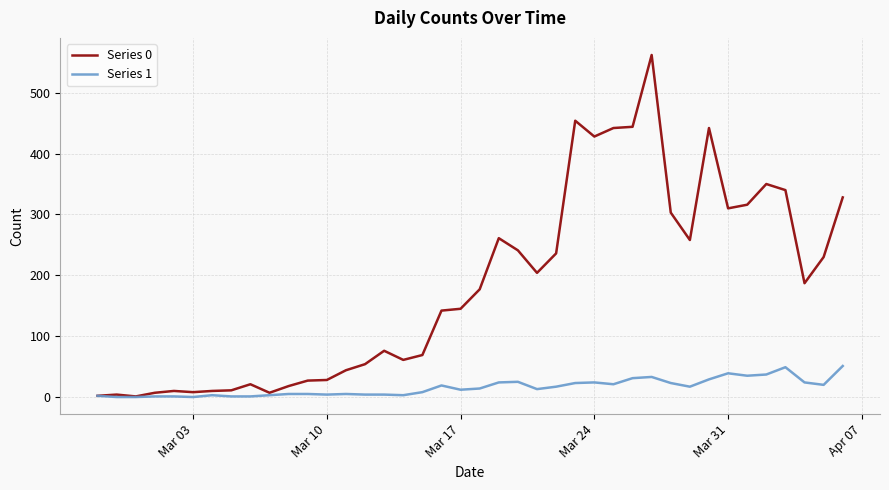

List the series in order of their peak value, highest first.

Series 0, Series 1